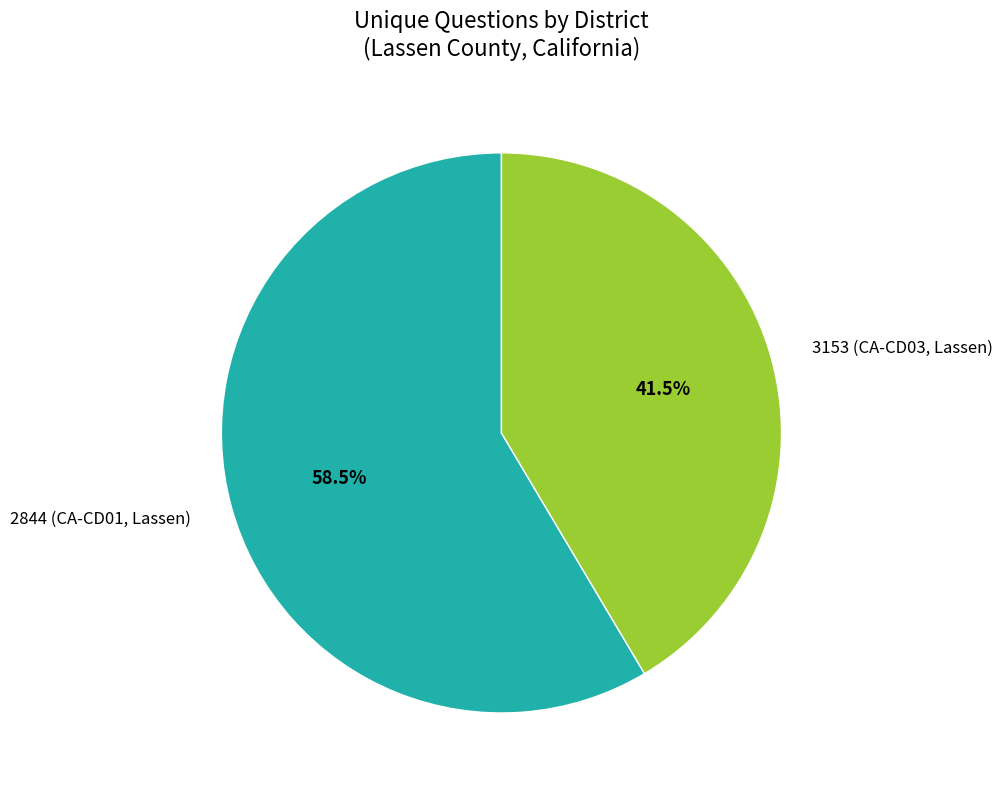

Which slice is the largest?

2844 (CA-CD01, Lassen)